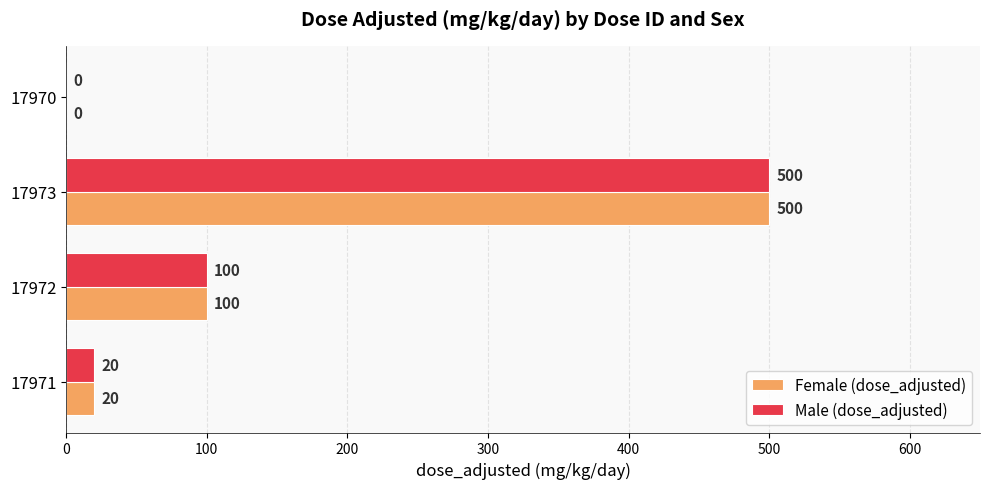

What is the sum of the Female (dose_adjusted) values at 17972 and 17970?

100